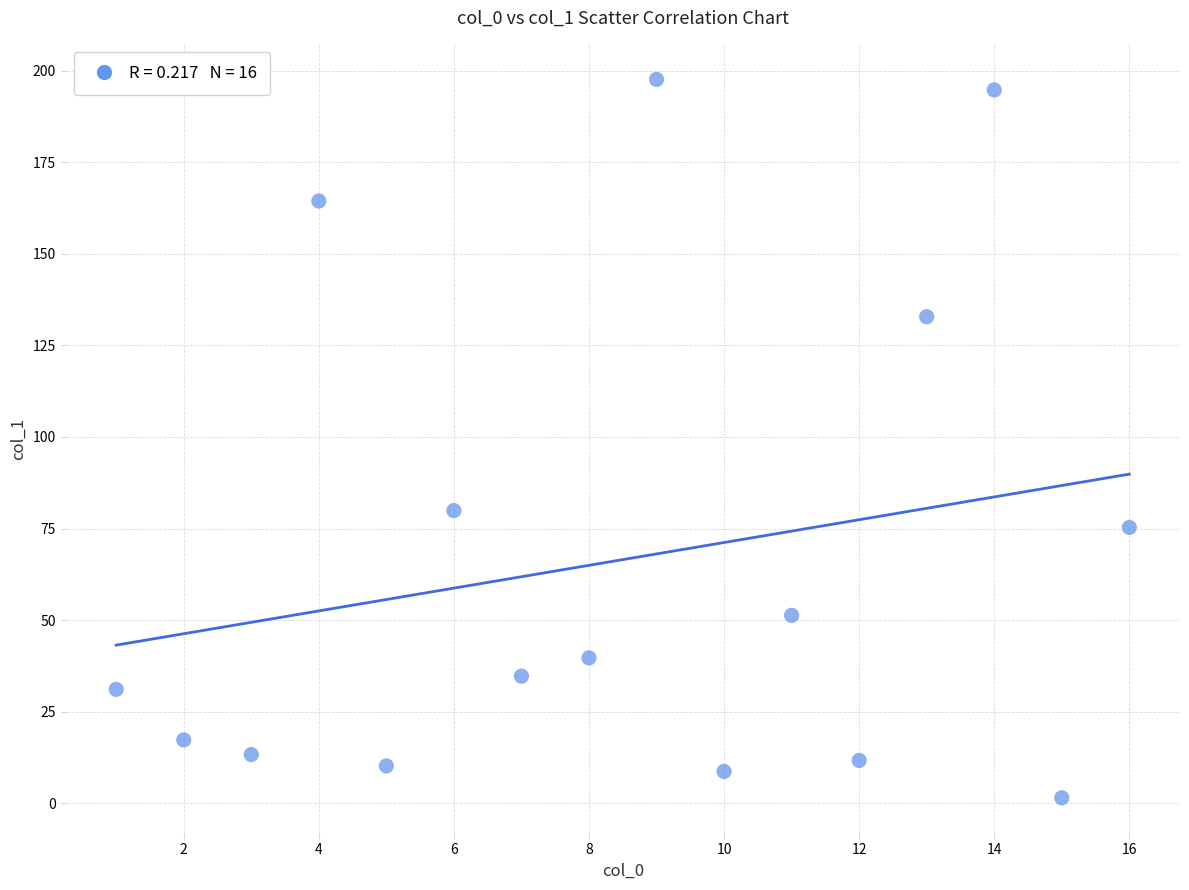

What Y value in the scatter plot is closest to 99?

79.9